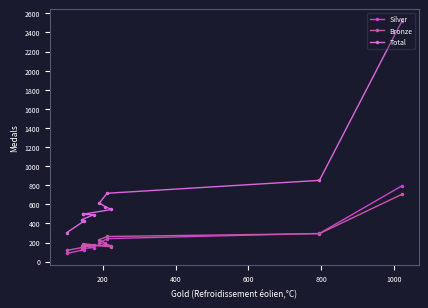

Which series has the largest total across all categories?

Total